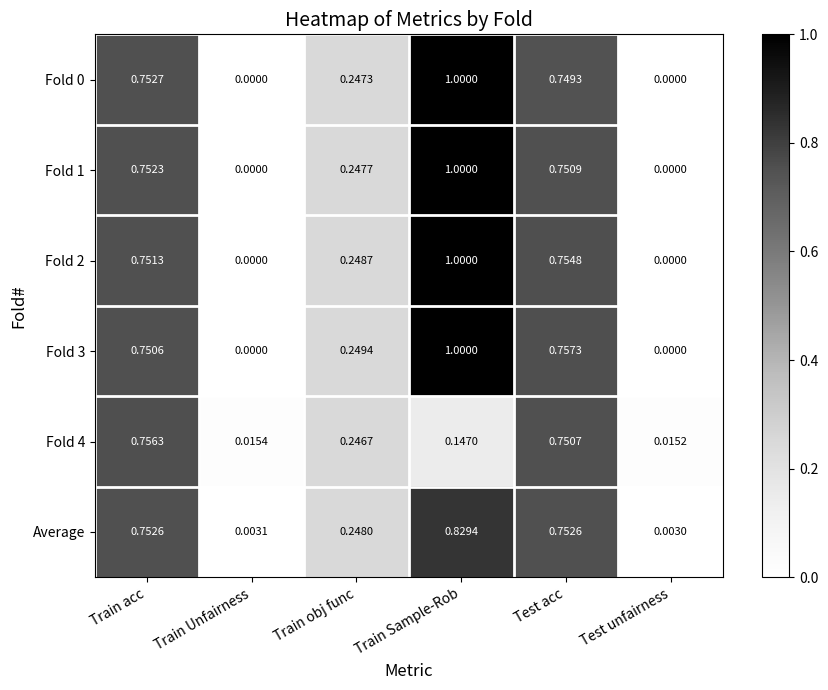

Which label corresponds to the largest value in the chart?

Train Sample-Rob